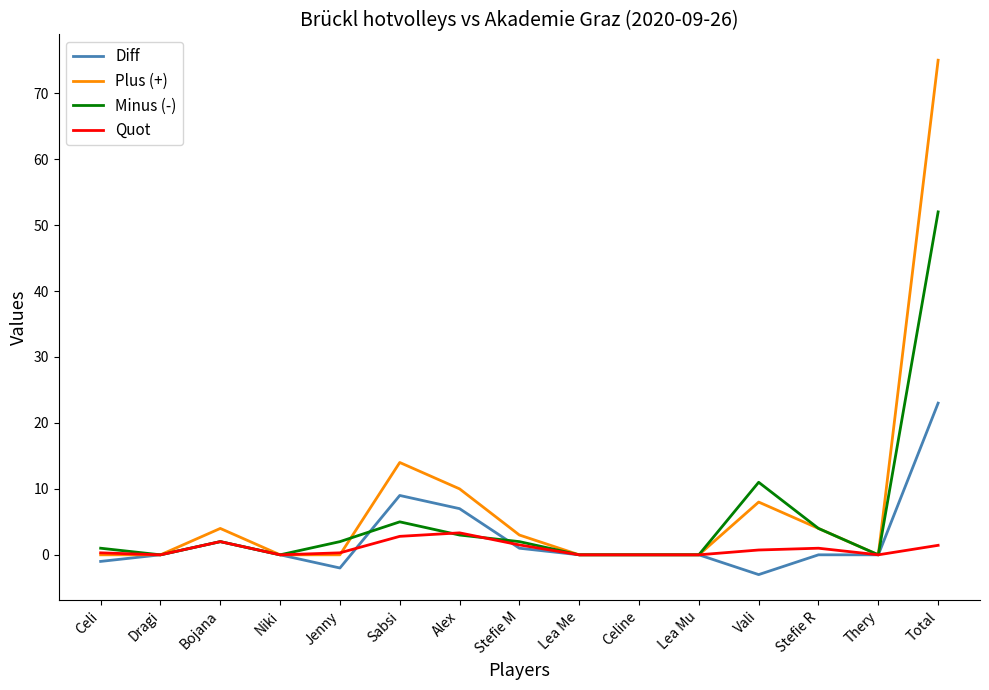

What is the sum of the Minus (-) values at Lea Mu and Alex?

3.0